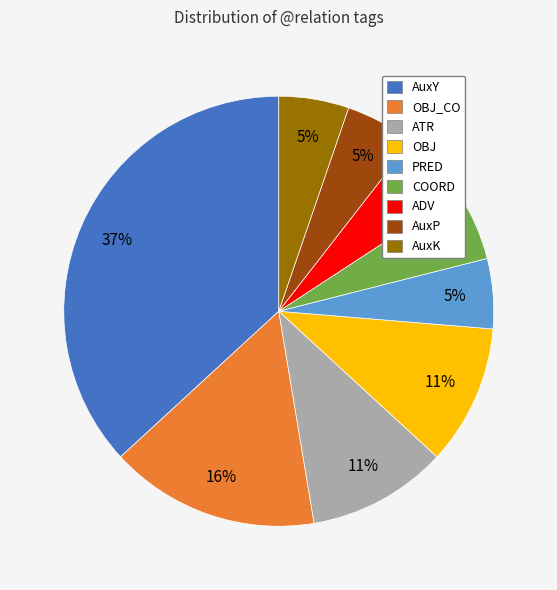

Is it true that ADV is 16% of the pie?

False